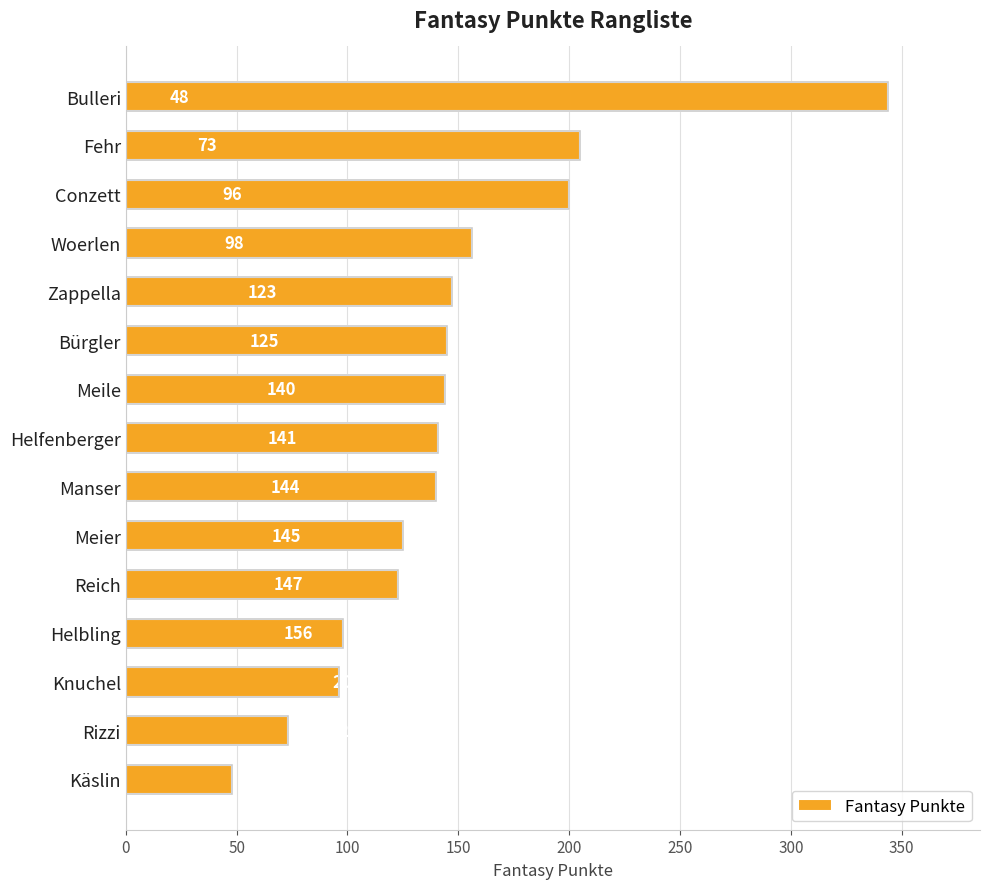

What is the minimum value shown in the chart?

48